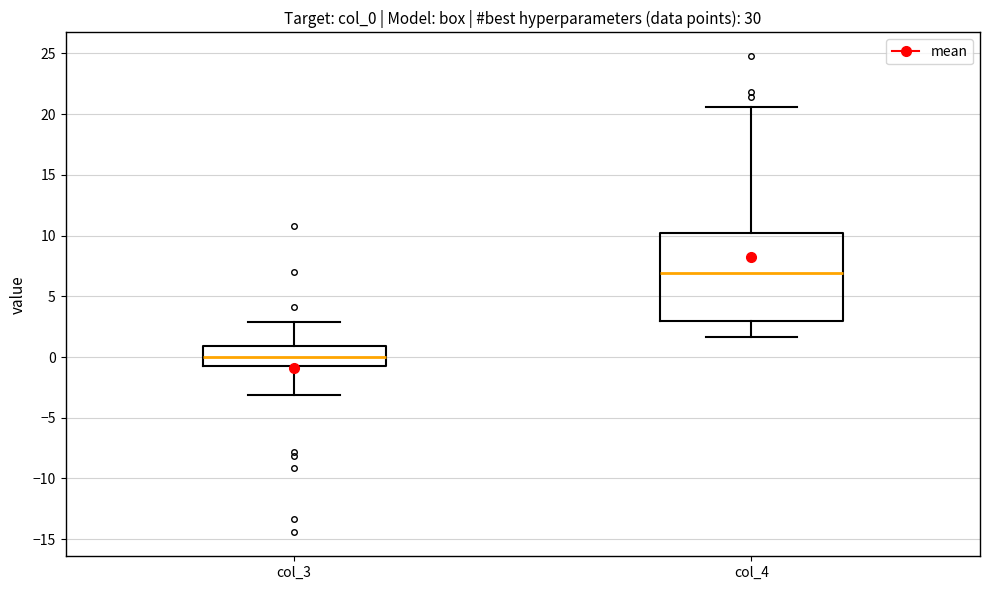

Which box has the highest median line?

col_4